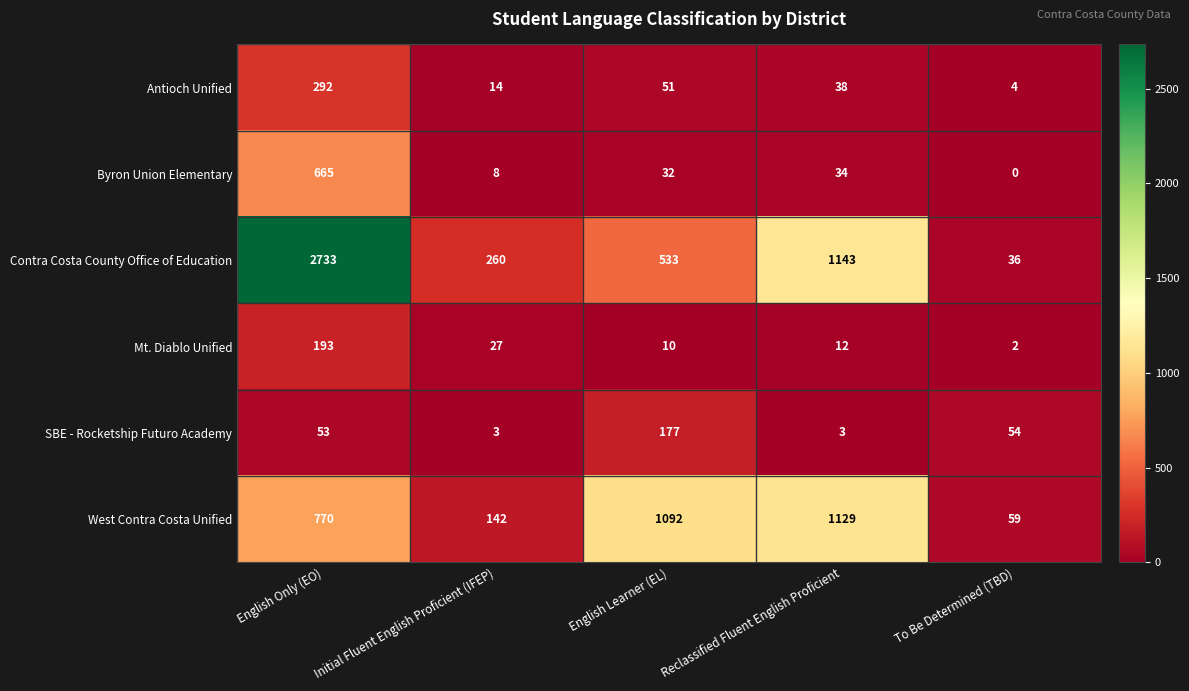

Reading right to left, extract all data points from this chart.

Antioch Unified: To Be Determined (TBD)=4	Reclassified Fluent English Proficient=38	English Learner (EL)=51	Initial Fluent English Proficient (IFEP)=14	English Only (EO)=292
Byron Union Elementary: To Be Determined (TBD)=0	Reclassified Fluent English Proficient=34	English Learner (EL)=32	Initial Fluent English Proficient (IFEP)=8	English Only (EO)=665
Contra Costa County Office of Education: To Be Determined (TBD)=36	Reclassified Fluent English Proficient=1143	English Learner (EL)=533	Initial Fluent English Proficient (IFEP)=260	English Only (EO)=2733
Mt. Diablo Unified: To Be Determined (TBD)=2	Reclassified Fluent English Proficient=12	English Learner (EL)=10	Initial Fluent English Proficient (IFEP)=27	English Only (EO)=193
SBE - Rocketship Futuro Academy: To Be Determined (TBD)=54	Reclassified Fluent English Proficient=3	English Learner (EL)=177	Initial Fluent English Proficient (IFEP)=3	English Only (EO)=53
West Contra Costa Unified: To Be Determined (TBD)=59	Reclassified Fluent English Proficient=1129	English Learner (EL)=1092	Initial Fluent English Proficient (IFEP)=142	English Only (EO)=770